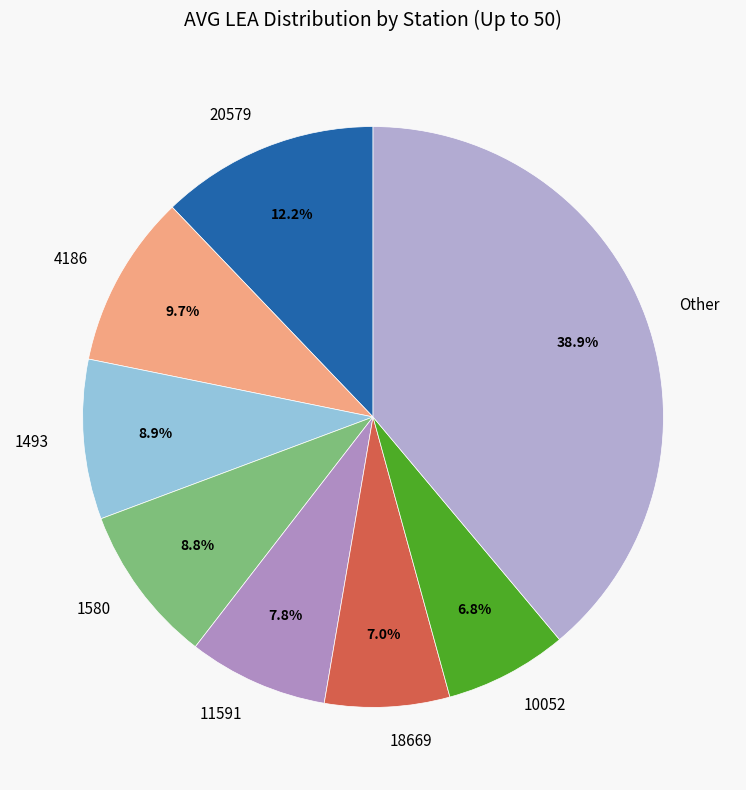

Which category has the biggest portion of the pie?

Other